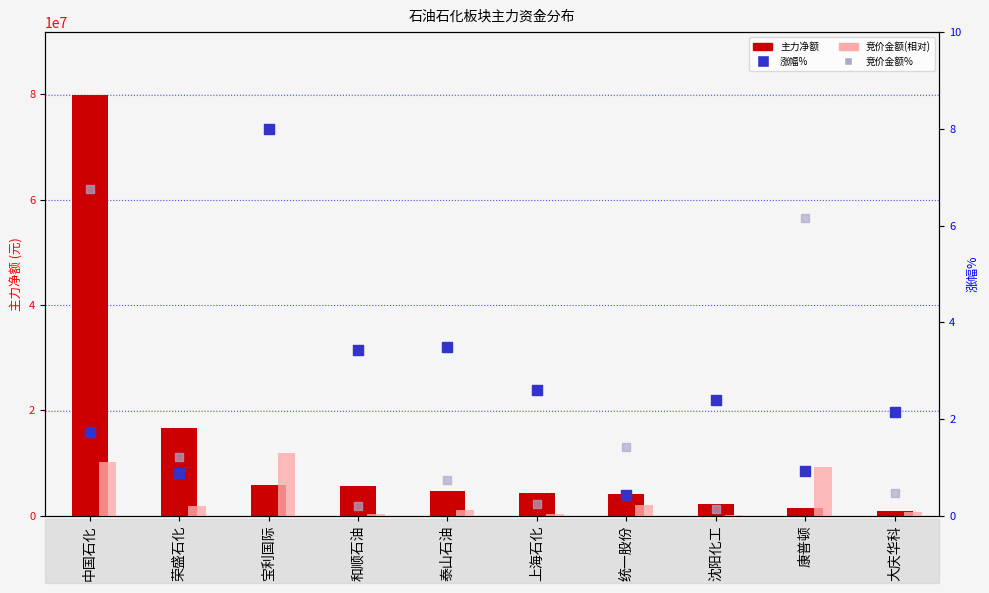

At how many categories does at least one series exceed 25917121?

1